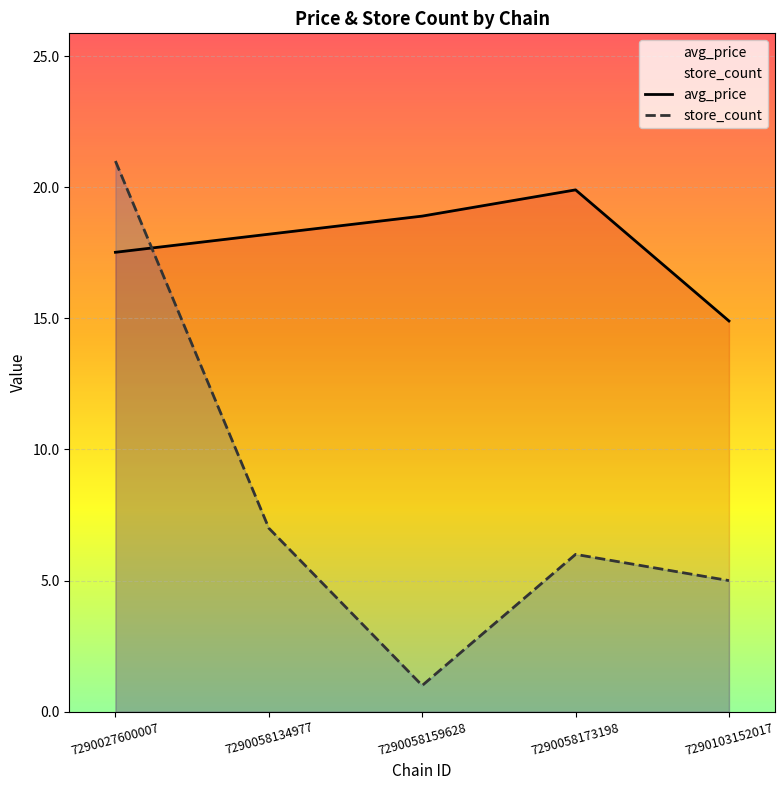

At which label is store_count closest to 11?

7290058134977